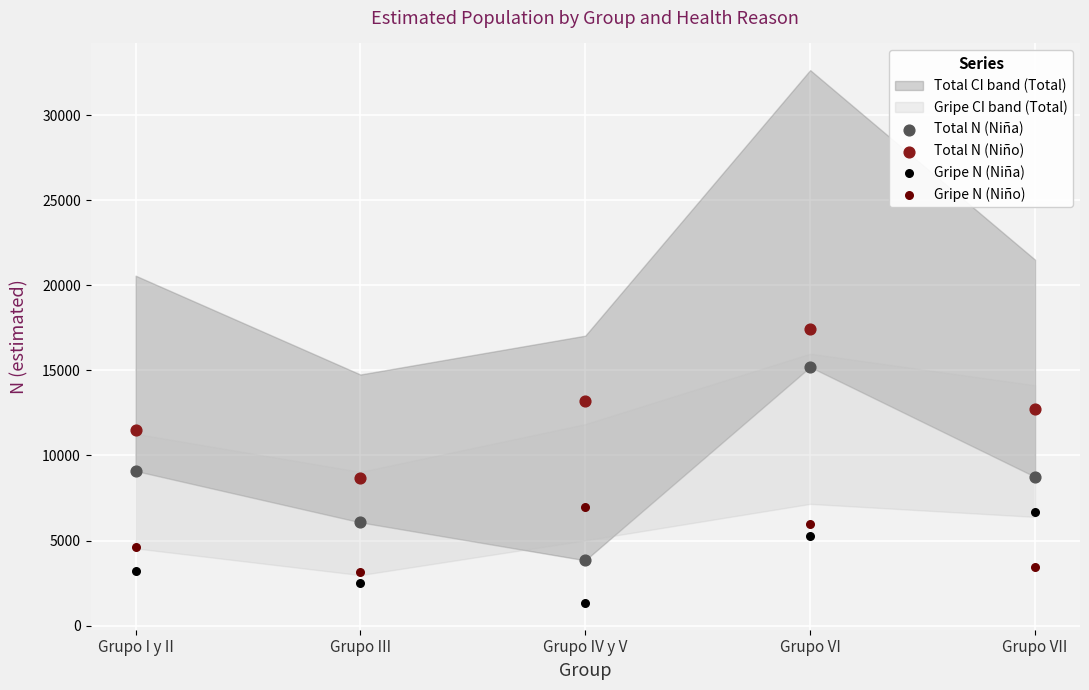

Which series reaches the minimum Y coordinate?

Gripe N (Niña)